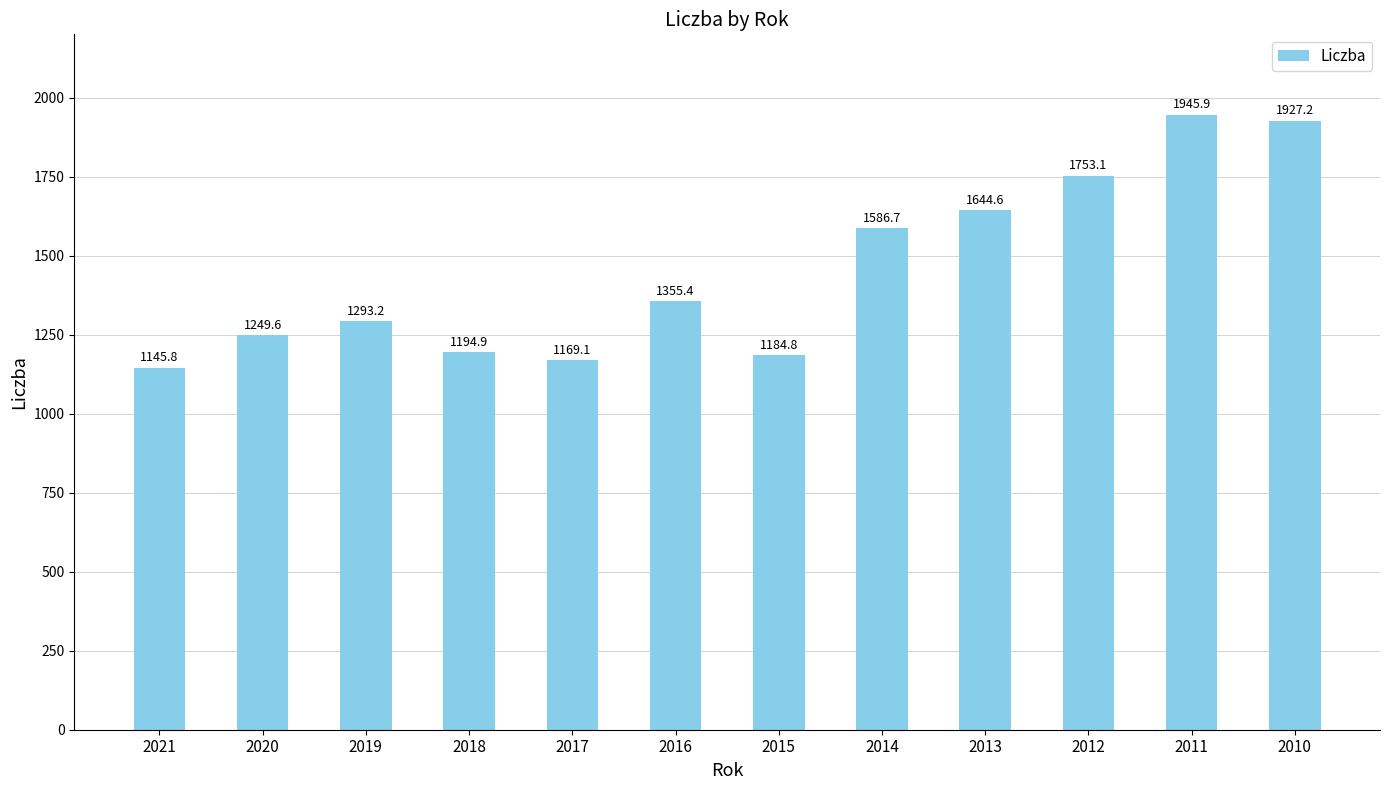

List the labels in order of value, smallest first.

2021, 2017, 2015, 2018, 2020, 2019, 2016, 2014, 2013, 2012, 2010, 2011